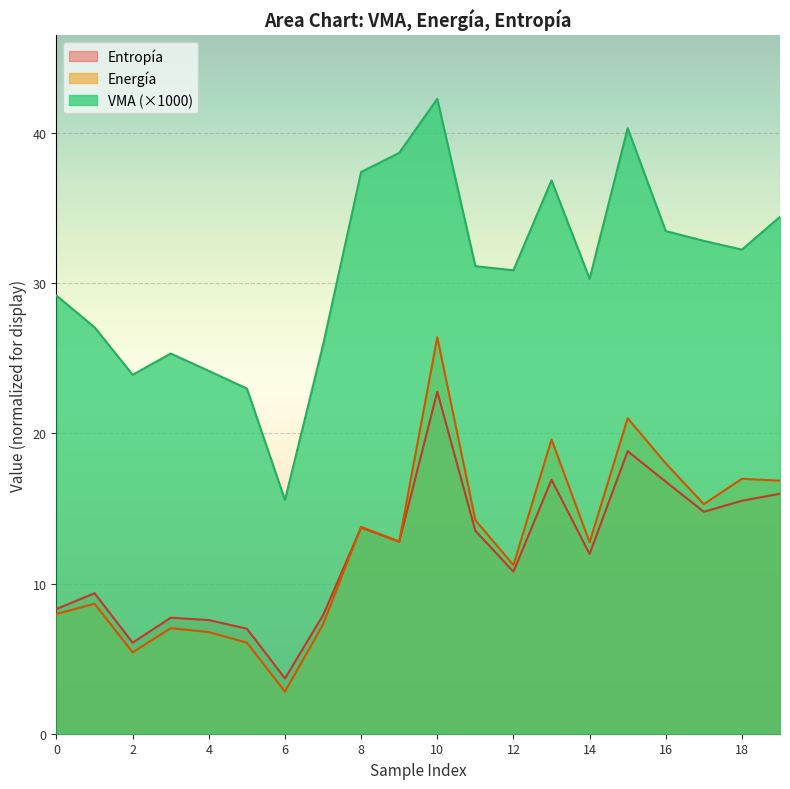

Reading left to right, what are all the values shown in this chart?

VMA: 29.2	27.1	23.9	25.3	24.2	23.0	15.6	25.9	37.4	38.7	42.3	31.1	30.9	36.8	30.3	40.3	33.5	32.8	32.2	34.4
Energía: 8.0	8.7	5.4	7.0	6.8	6.1	2.8	7.3	13.8	12.8	26.4	14.2	11.2	19.6	12.7	21.0	18.0	15.3	17.0	16.8
Entropía: 8.3	9.4	6.1	7.7	7.6	7.0	3.7	7.9	13.7	12.8	22.8	13.5	10.8	16.9	12.0	18.8	16.8	14.8	15.5	16.0